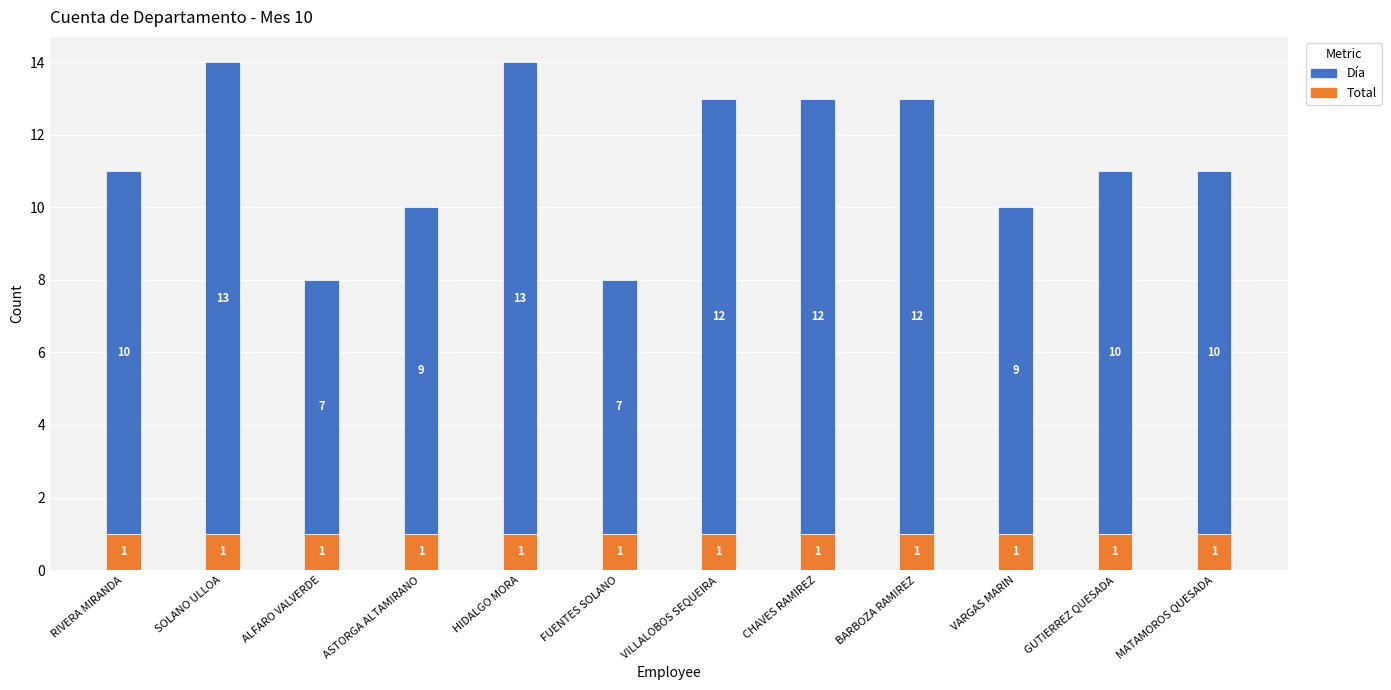

Reading left to right, transcribe the values for Total.

RIVERA MIRANDA=1	SOLANO ULLOA=1	ALFARO VALVERDE=1	ASTORGA ALTAMIRANO=1	HIDALGO MORA=1	FUENTES SOLANO=1	VILLALOBOS SEQUEIRA=1	CHAVES RAMIREZ=1	BARBOZA RAMIREZ=1	VARGAS MARIN=1	GUTIERREZ QUESADA=1	MATAMOROS QUESADA=1